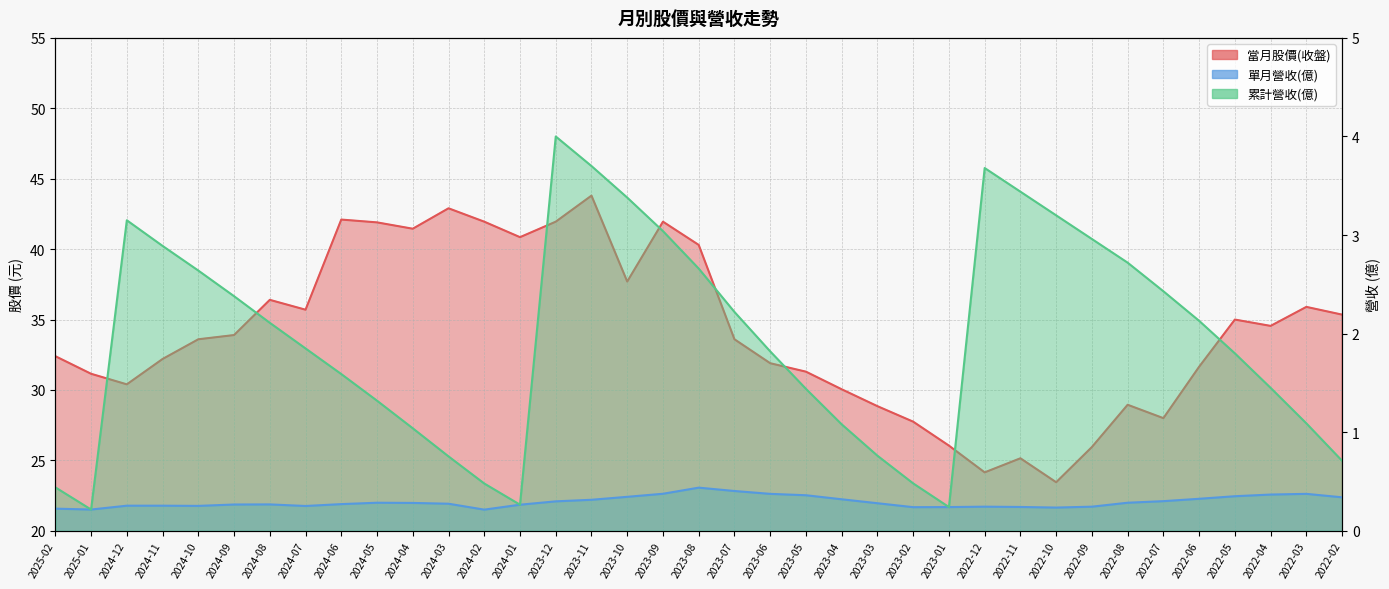

What is the total value across all series at 2023-06?

34.1